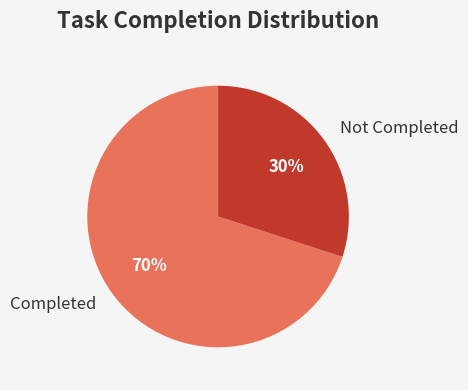

Combined, do Not Completed and Completed account for over 50%?

Yes